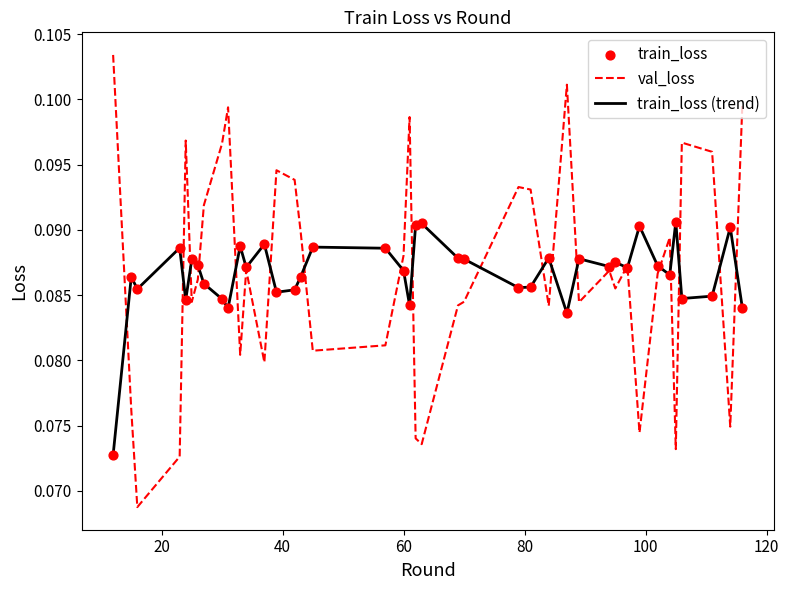

Which series has the largest range (max minus min)?

val_loss